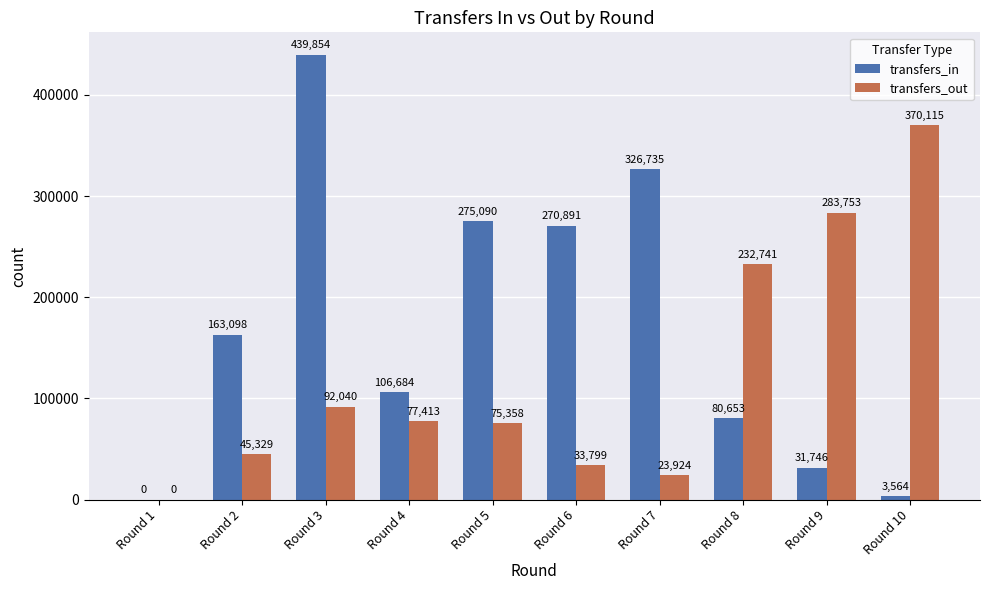

What is the sum of all transfers_in values?

1698315